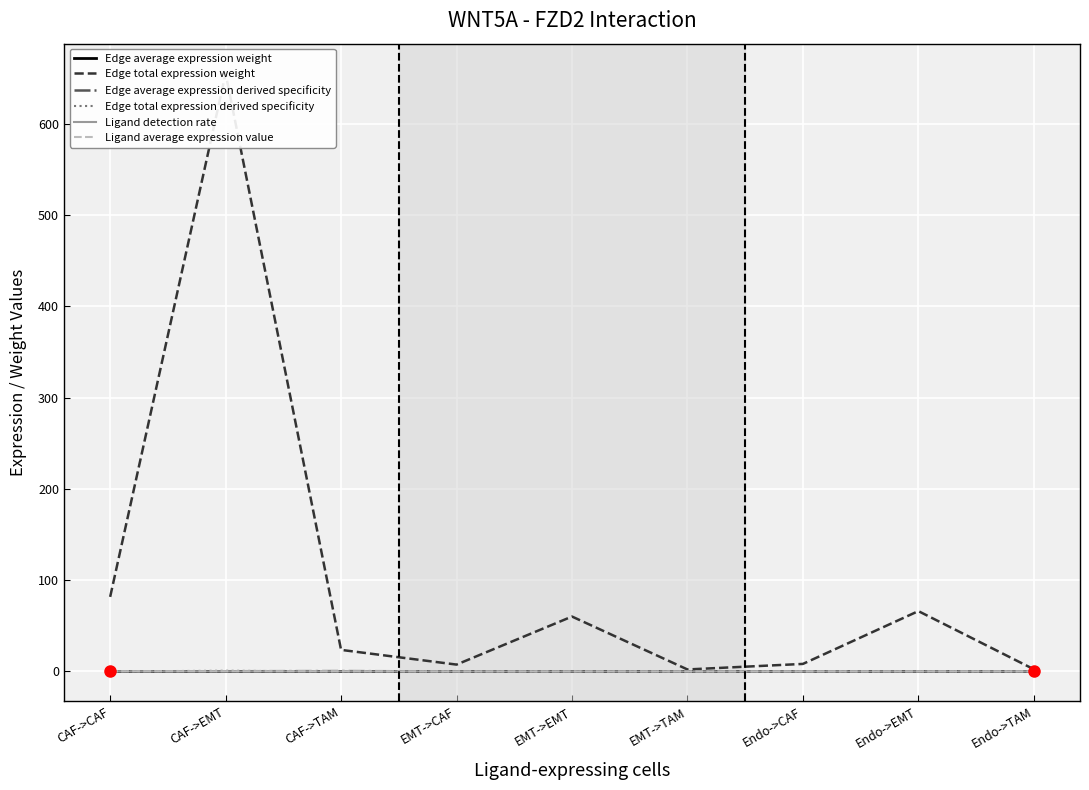

Reading left to right, transcribe all the data shown in this chart.

Edge average expression weight: 0.0	0.0	0.0	0.0	0.0	0.0	0.0	0.0	0.0
Edge total expression weight: 81.7	654.8	23.6	7.5	60.1	2.2	8.2	66.1	2.4
Edge average expression derived specificity: 0.2	0.2	0.4	0.0	0.0	0.0	0.1	0.1	0.1
Edge total expression derived specificity: 0.1	0.7	0.0	0.0	0.1	0.0	0.0	0.1	0.0
Ligand detection rate: 0.1	0.1	0.1	0.0	0.0	0.0	0.0	0.0	0.0
Ligand average expression value: 0.2	0.2	0.2	0.0	0.0	0.0	0.0	0.0	0.0